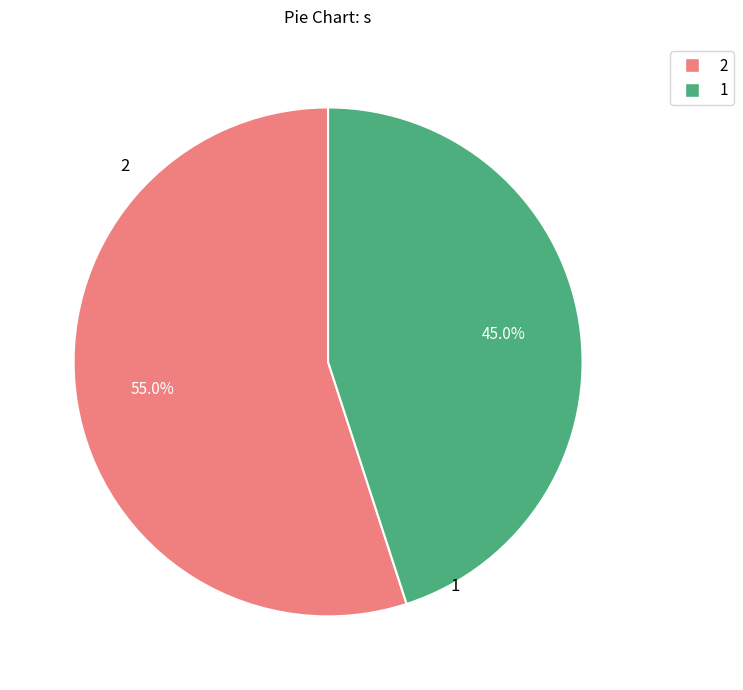

To the nearest percent, what is the average slice percentage?

50%